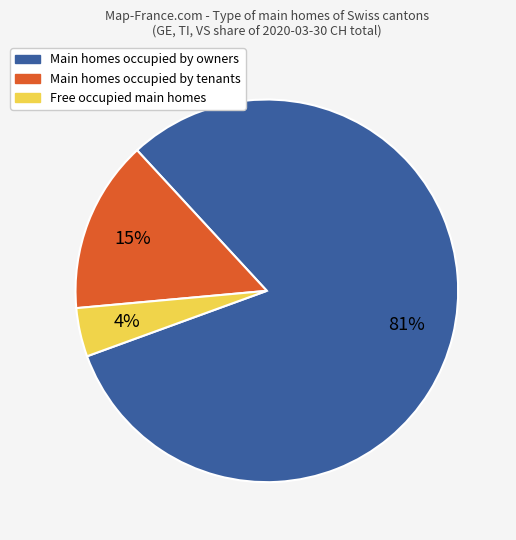

Does any single category account for the majority?

Yes